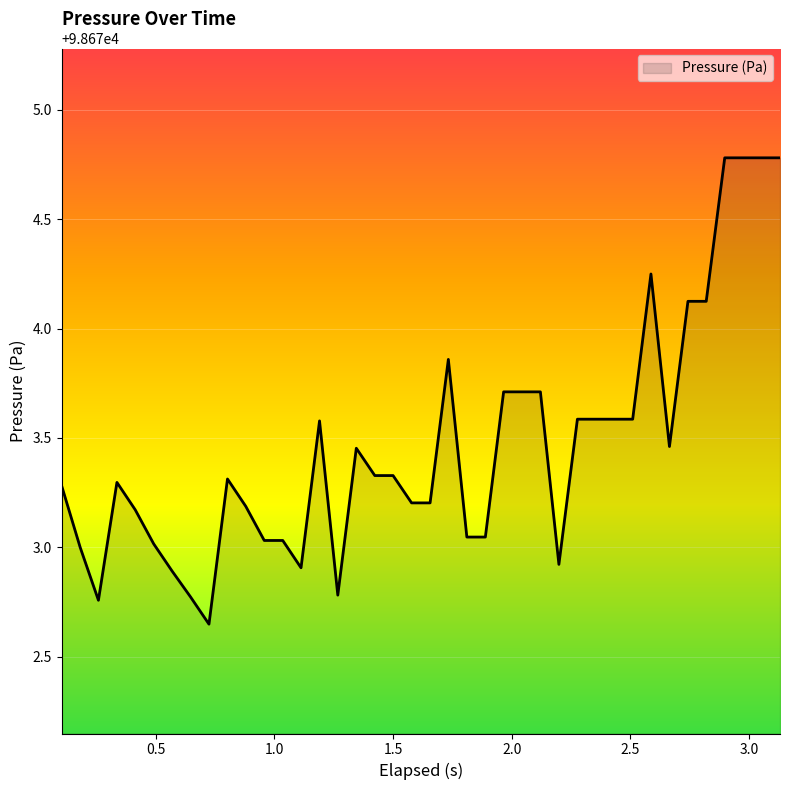

What is the difference between the maximum and minimum values?

2.1